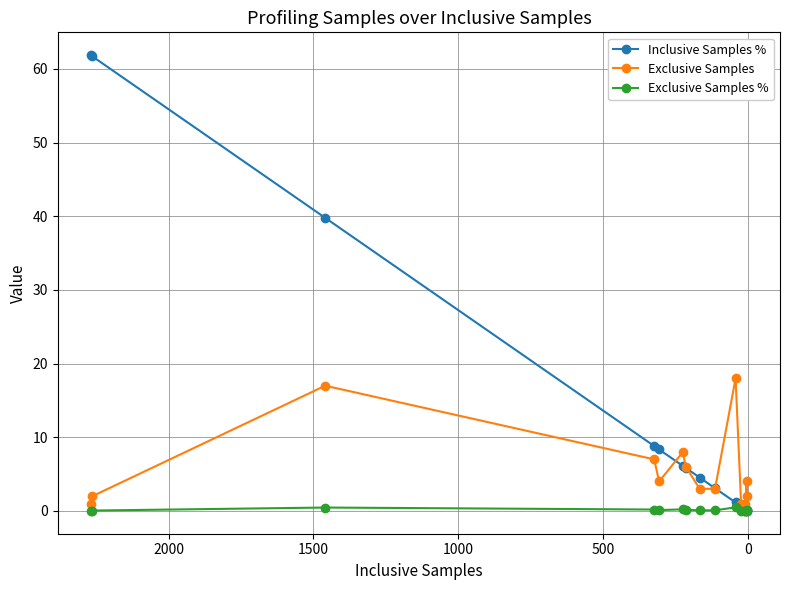

List the series in order of their peak value, lowest first.

Exclusive Samples %, Exclusive Samples, Inclusive Samples %